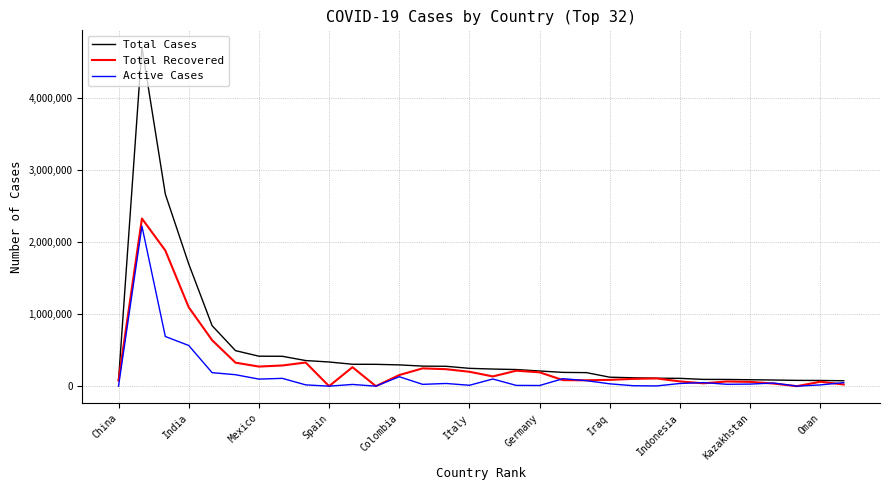

Which series has the widest spread of values?

Total Cases